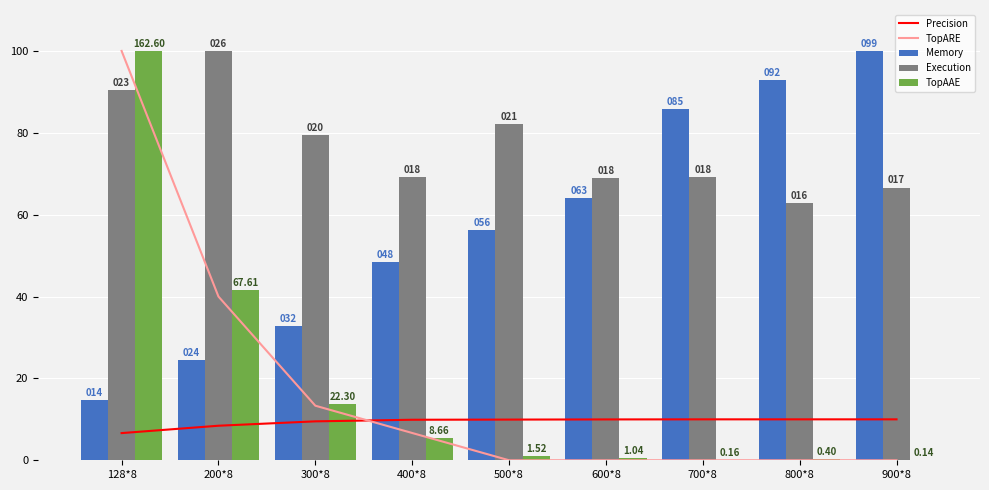

Reading left to right, extract all data points from this chart.

Precision: 6.6	8.4	9.5	9.9	9.9	10.0	10.0	10.0	10.0
TopARE: 100.0	40.0	13.3	6.7	0.0	0.0	0.0	0.0	0.0
Memory: 14.7	24.5	32.9	48.4	56.3	64.0	85.8	93.0	100.0
Execution: 90.5	100.0	79.6	69.2	82.2	68.9	69.2	62.8	66.6
TopAAE: 100.0	41.6	13.7	5.3	0.9	0.6	0.1	0.2	0.1